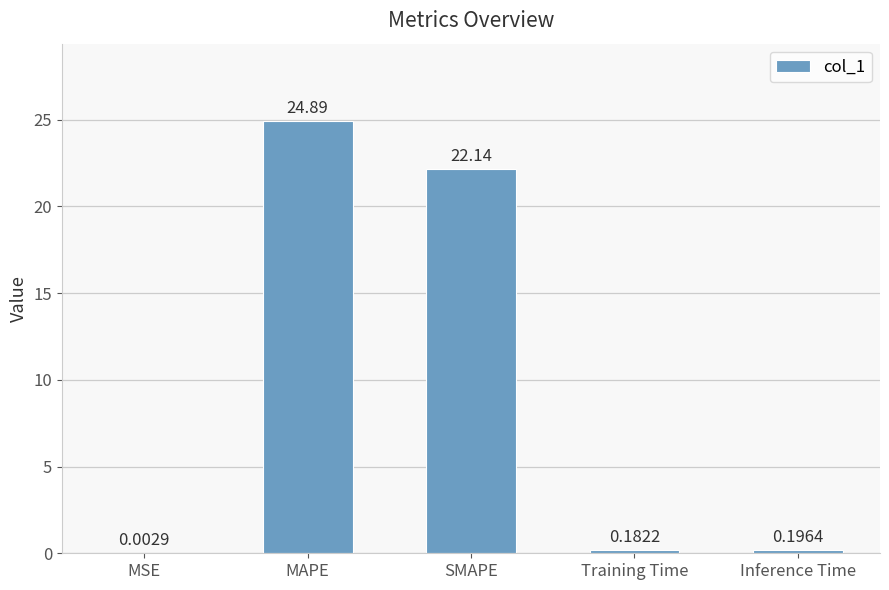

What is the change in value from SMAPE to Training Time?

-22.0